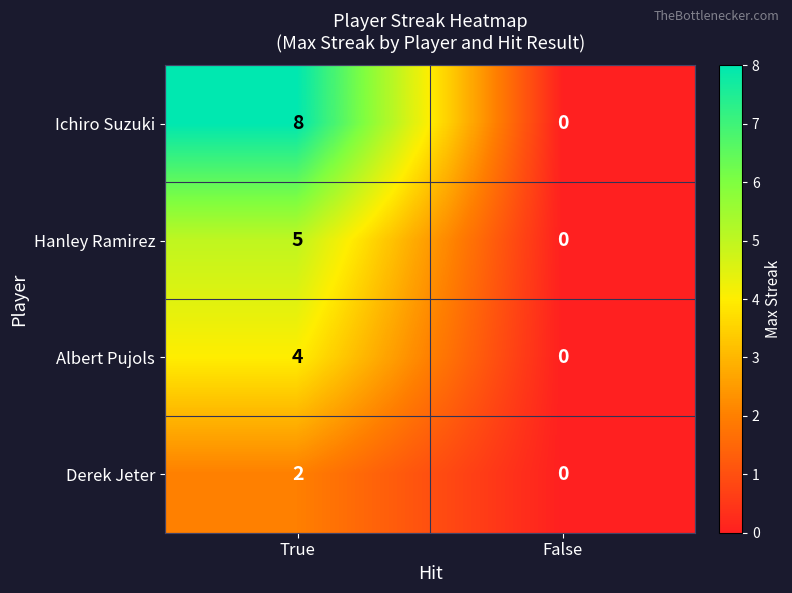

What is the greatest value displayed?

8